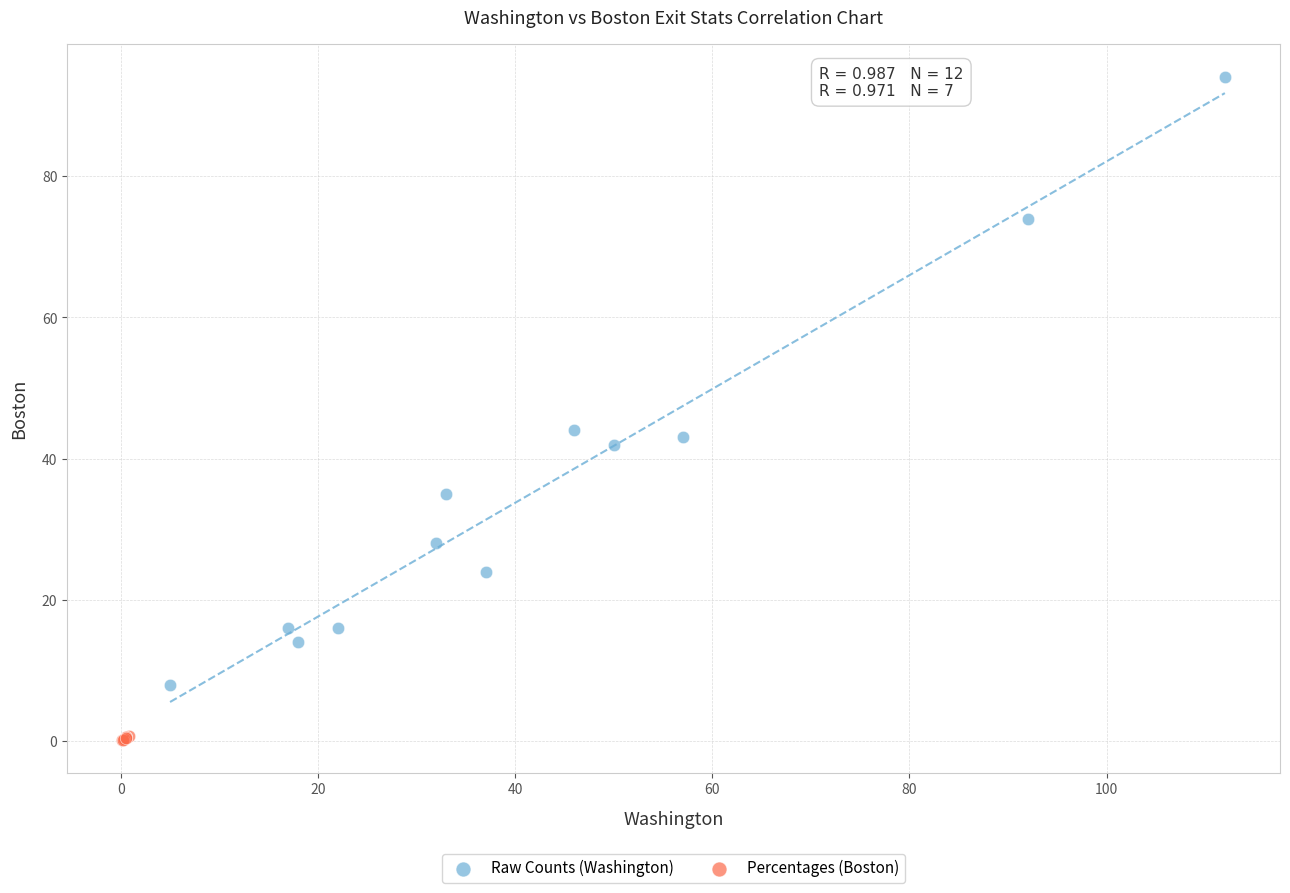

What are all the series names shown in the legend?

Raw Counts (Washington), Percentages (Boston)